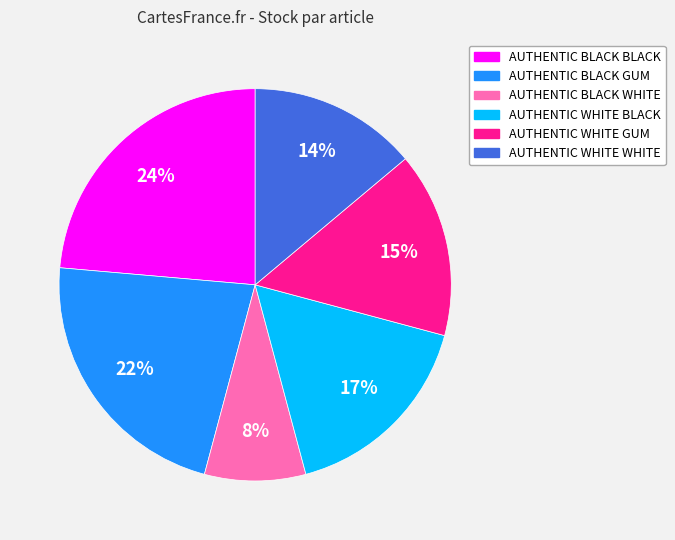

To the nearest percent, what portion does AUTHENTIC WHITE WHITE represent?

14%